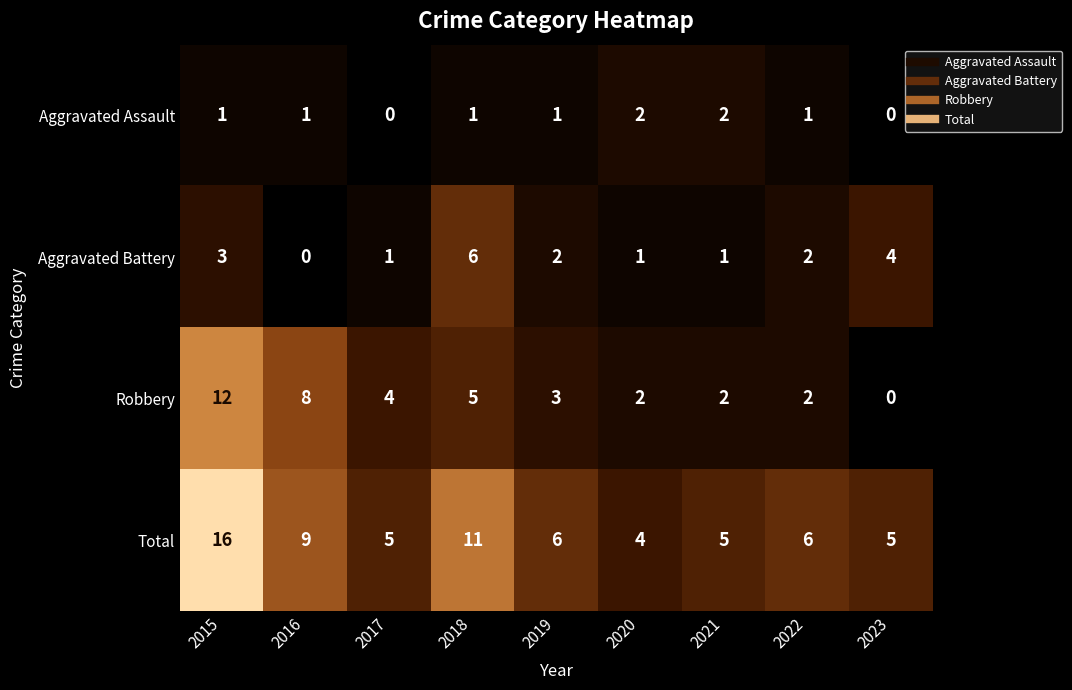

Which series has the largest total across all categories?

Total